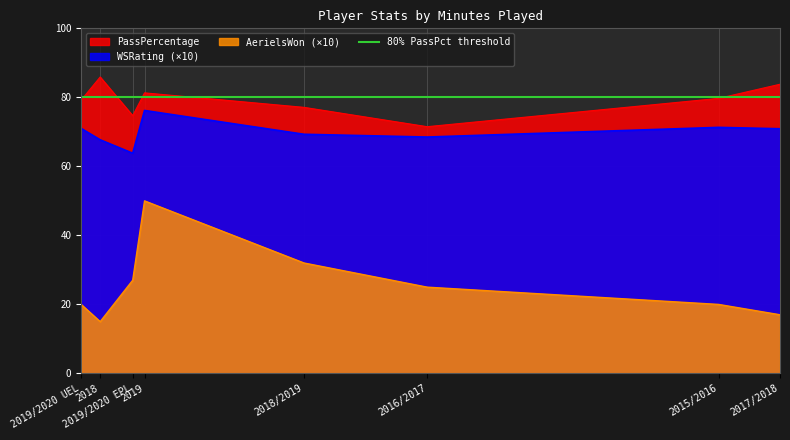

True or false: PassPercentage and AerielsWon (×10) intersect in this chart.

False